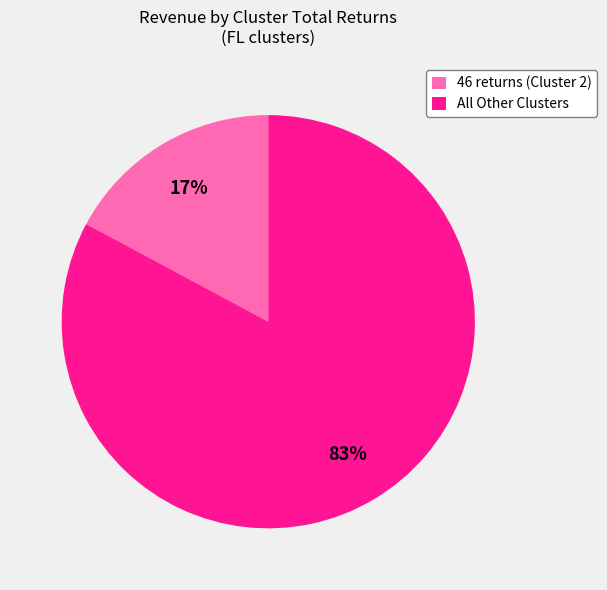

To the nearest percent, what is the difference between the largest and smallest slice percentages?

66%